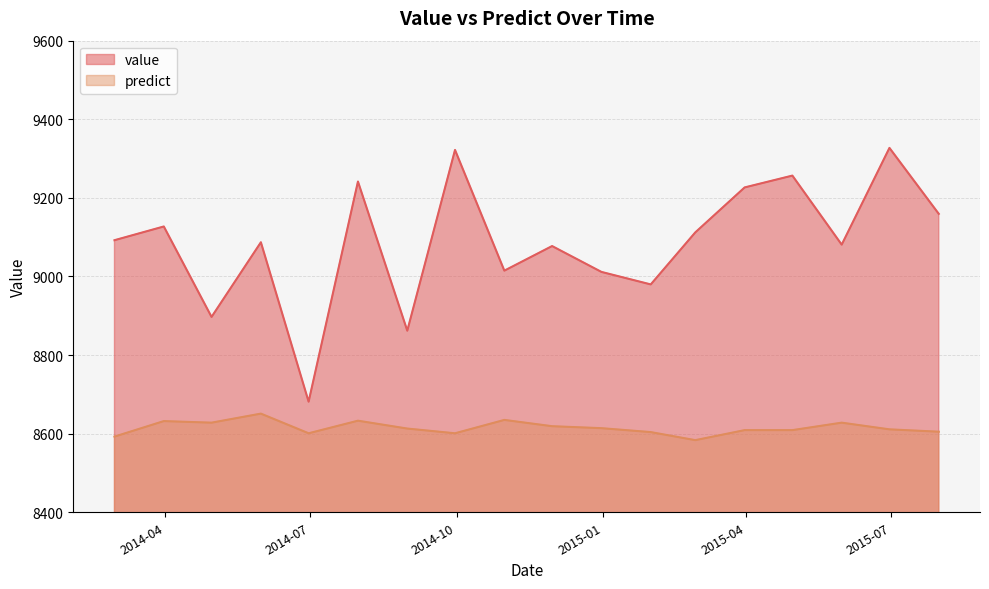

In value, how many points are lower than both neighbors (excluding endpoints)?

6